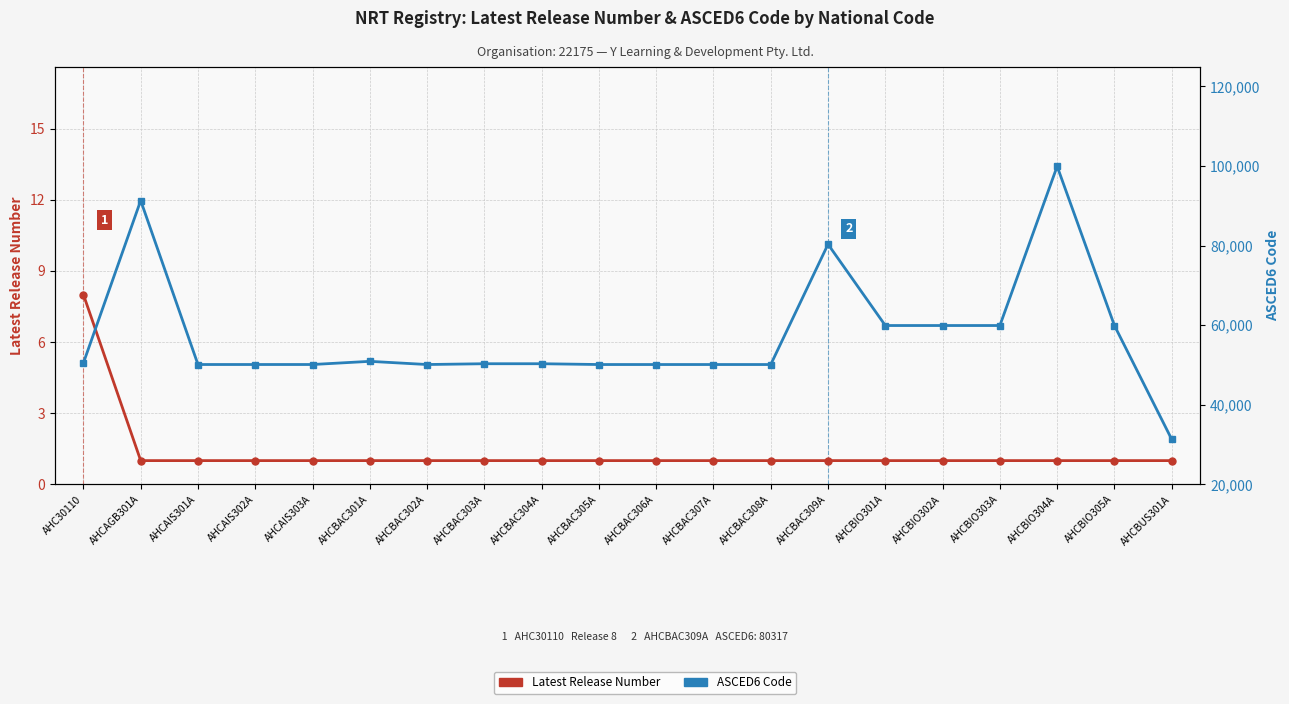

At how many categories does at least one series exceed 70491?

3